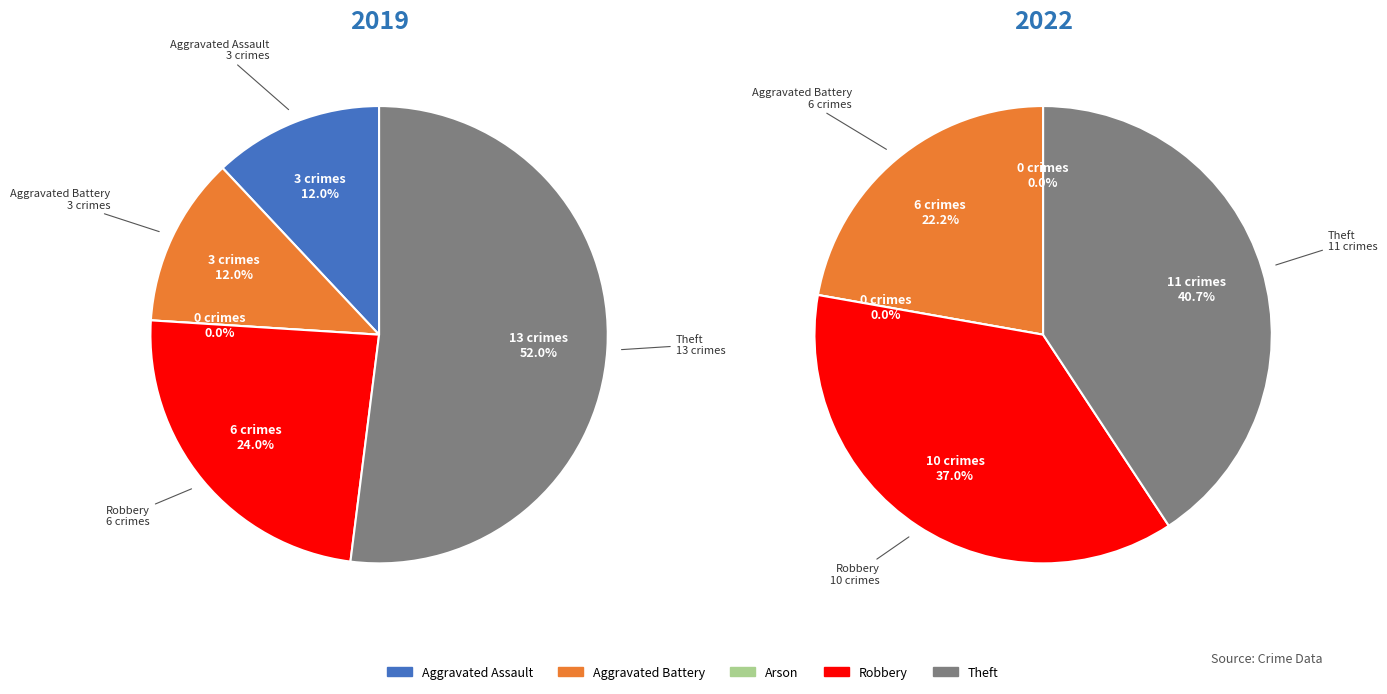

How many slices are in this pie chart?

5